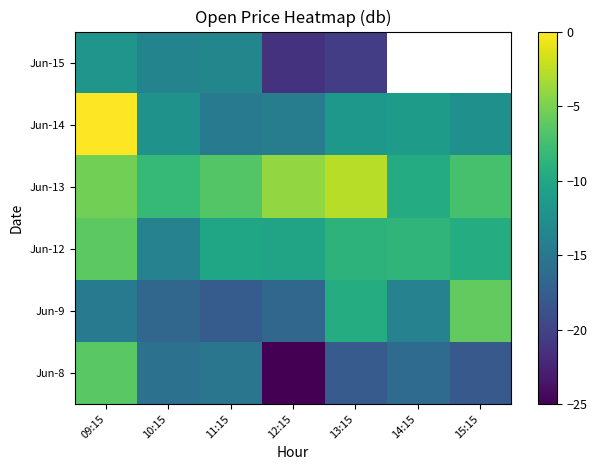

What is the difference between the Jun-13 values at 09:15 and 12:15?

1.2